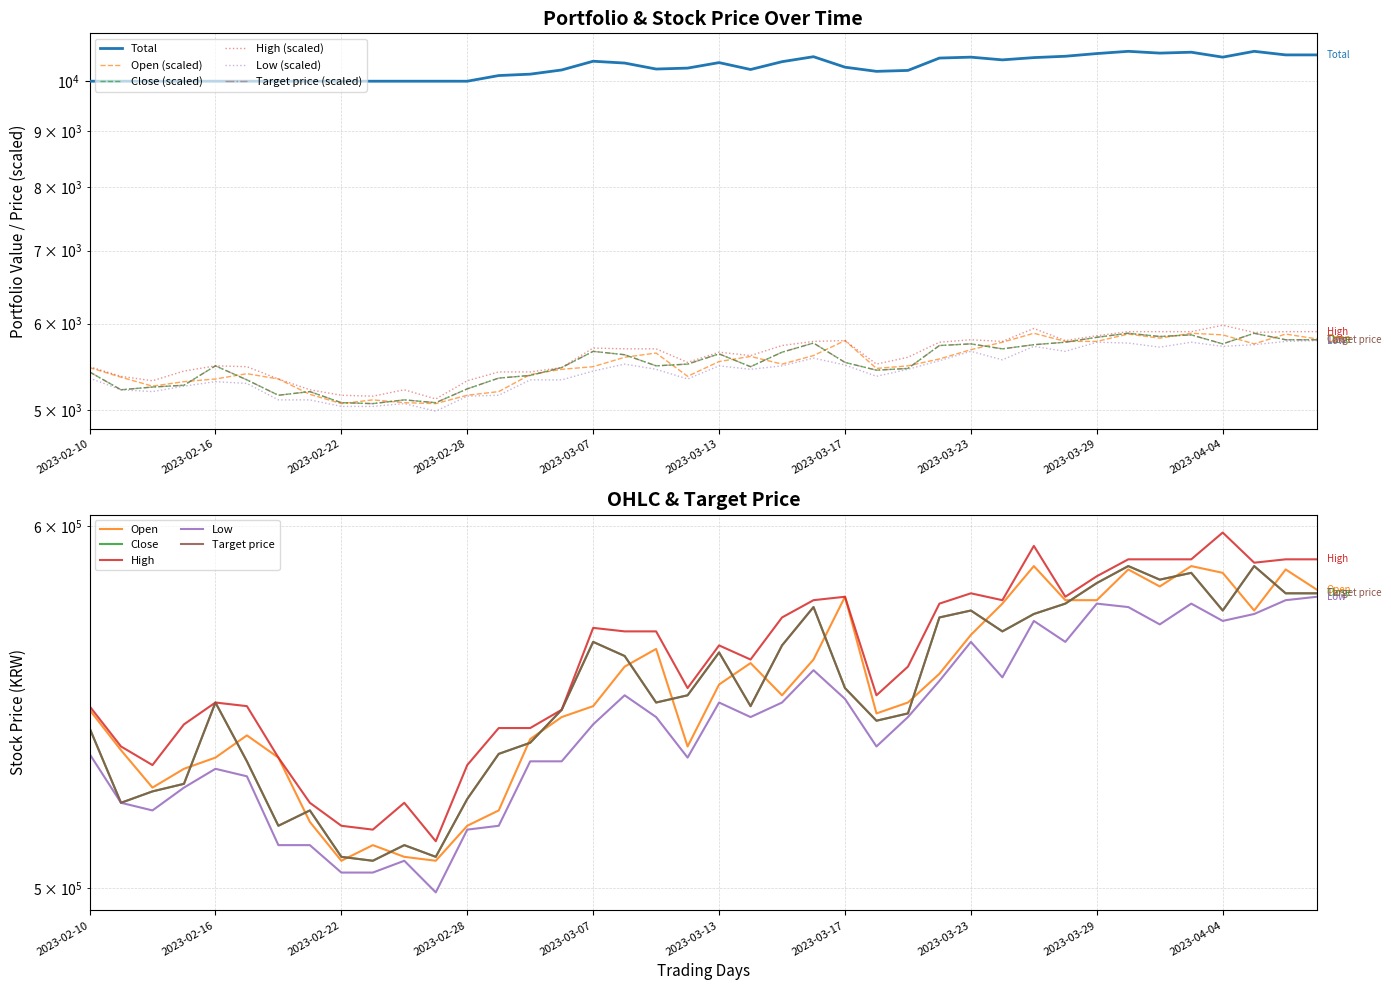

Reading left to right, list all the values displayed in this chart.

Total: 2023-02-10=10000.0	2023-02-13=10000.0	2023-02-14=10000.0	2023-02-15=10000.0	2023-02-16=10000.0	2023-02-17=10000.0	2023-02-20=10000.0	2023-02-21=10000.0	2023-02-22=10000.0	2023-02-23=10000.0	2023-02-24=10000.0	2023-02-27=10000.0	2023-02-28=9999.8	2023-03-02=10119.8	2023-03-03=10149.8	2023-03-06=10239.8	2023-03-07=10429.8	2023-03-08=10389.8	2023-03-09=10259.8	2023-03-10=10279.8	2023-03-13=10399.8	2023-03-14=10249.8	2023-03-15=10419.8	2023-03-16=10529.8	2023-03-17=10299.8	2023-03-20=10209.8	2023-03-21=10229.8	2023-03-22=10499.8	2023-03-23=10519.8	2023-03-24=10459.8	2023-03-27=10509.8	2023-03-28=10539.8	2023-03-29=10599.8	2023-03-30=10649.8	2023-03-31=10609.8	2023-04-03=10629.8	2023-04-04=10519.8	2023-04-05=10649.8	2023-04-06=10569.8	2023-04-07=10569.8
Open: 2023-02-10=5470.0	2023-02-13=5360.0	2023-02-14=5260.0	2023-02-15=5310.0	2023-02-16=5340.0	2023-02-17=5400.0	2023-02-20=5340.0	2023-02-21=5170.0	2023-02-22=5070.0	2023-02-23=5110.0	2023-02-24=5080.0	2023-02-27=5070.0	2023-02-28=5160.0	2023-03-02=5200.0	2023-03-03=5390.0	2023-03-06=5450.0	2023-03-07=5480.0	2023-03-08=5590.0	2023-03-09=5640.0	2023-03-10=5370.0	2023-03-13=5540.0	2023-03-14=5600.0	2023-03-15=5510.0	2023-03-16=5610.0	2023-03-17=5790.0	2023-03-20=5460.0	2023-03-21=5490.0	2023-03-22=5570.0	2023-03-23=5680.0	2023-03-24=5770.0	2023-03-27=5880.0	2023-03-28=5780.0	2023-03-29=5780.0	2023-03-30=5870.0	2023-03-31=5820.0	2023-04-03=5880.0	2023-04-04=5860.0	2023-04-05=5750.0	2023-04-06=5870.0	2023-04-07=5810.0
Close: 2023-02-10=5420.0	2023-02-13=5220.0	2023-02-14=5250.0	2023-02-15=5270.0	2023-02-16=5490.0	2023-02-17=5330.0	2023-02-20=5160.0	2023-02-21=5200.0	2023-02-22=5080.0	2023-02-23=5070.0	2023-02-24=5110.0	2023-02-27=5080.0	2023-02-28=5230.0	2023-03-02=5350.0	2023-03-03=5380.0	2023-03-06=5470.0	2023-03-07=5660.0	2023-03-08=5620.0	2023-03-09=5490.0	2023-03-10=5510.0	2023-03-13=5630.0	2023-03-14=5480.0	2023-03-15=5650.0	2023-03-16=5760.0	2023-03-17=5530.0	2023-03-20=5440.0	2023-03-21=5460.0	2023-03-22=5730.0	2023-03-23=5750.0	2023-03-24=5690.0	2023-03-27=5740.0	2023-03-28=5770.0	2023-03-29=5830.0	2023-03-30=5880.0	2023-03-31=5840.0	2023-04-03=5860.0	2023-04-04=5750.0	2023-04-05=5880.0	2023-04-06=5800.0	2023-04-07=5800.0
High: 2023-02-10=5480.0	2023-02-13=5370.0	2023-02-14=5320.0	2023-02-15=5430.0	2023-02-16=5490.0	2023-02-17=5480.0	2023-02-20=5340.0	2023-02-21=5220.0	2023-02-22=5160.0	2023-02-23=5150.0	2023-02-24=5220.0	2023-02-27=5120.0	2023-02-28=5320.0	2023-03-02=5420.0	2023-03-03=5420.0	2023-03-06=5470.0	2023-03-07=5700.0	2023-03-08=5690.0	2023-03-09=5690.0	2023-03-10=5530.0	2023-03-13=5650.0	2023-03-14=5610.0	2023-03-15=5730.0	2023-03-16=5780.0	2023-03-17=5790.0	2023-03-20=5510.0	2023-03-21=5590.0	2023-03-22=5770.0	2023-03-23=5800.0	2023-03-24=5780.0	2023-03-27=5940.0	2023-03-28=5790.0	2023-03-29=5850.0	2023-03-30=5900.0	2023-03-31=5900.0	2023-04-03=5900.0	2023-04-04=5980.0	2023-04-05=5890.0	2023-04-06=5900.0	2023-04-07=5900.0
Low: 2023-02-10=5350.0	2023-02-13=5220.0	2023-02-14=5200.0	2023-02-15=5260.0	2023-02-16=5310.0	2023-02-17=5290.0	2023-02-20=5110.0	2023-02-21=5110.0	2023-02-22=5040.0	2023-02-23=5040.0	2023-02-24=5070.0	2023-02-27=4990.0	2023-02-28=5150.0	2023-03-02=5160.0	2023-03-03=5330.0	2023-03-06=5330.0	2023-03-07=5430.0	2023-03-08=5510.0	2023-03-09=5450.0	2023-03-10=5340.0	2023-03-13=5490.0	2023-03-14=5450.0	2023-03-15=5490.0	2023-03-16=5580.0	2023-03-17=5500.0	2023-03-20=5370.0	2023-03-21=5450.0	2023-03-22=5550.0	2023-03-23=5660.0	2023-03-24=5560.0	2023-03-27=5720.0	2023-03-28=5660.0	2023-03-29=5770.0	2023-03-30=5760.0	2023-03-31=5710.0	2023-04-03=5770.0	2023-04-04=5720.0	2023-04-05=5740.0	2023-04-06=5780.0	2023-04-07=5790.0
Target price: 2023-02-10=5420.0	2023-02-13=5220.0	2023-02-14=5250.0	2023-02-15=5270.0	2023-02-16=5490.0	2023-02-17=5330.0	2023-02-20=5160.0	2023-02-21=5200.0	2023-02-22=5080.0	2023-02-23=5070.0	2023-02-24=5110.0	2023-02-27=5080.0	2023-02-28=5230.0	2023-03-02=5350.0	2023-03-03=5380.0	2023-03-06=5470.0	2023-03-07=5660.0	2023-03-08=5620.0	2023-03-09=5490.0	2023-03-10=5510.0	2023-03-13=5630.0	2023-03-14=5480.0	2023-03-15=5650.0	2023-03-16=5760.0	2023-03-17=5530.0	2023-03-20=5440.0	2023-03-21=5460.0	2023-03-22=5730.0	2023-03-23=5750.0	2023-03-24=5690.0	2023-03-27=5740.0	2023-03-28=5770.0	2023-03-29=5830.0	2023-03-30=5880.0	2023-03-31=5840.0	2023-04-03=5860.0	2023-04-04=5750.0	2023-04-05=5880.0	2023-04-06=5800.0	2023-04-07=5800.0